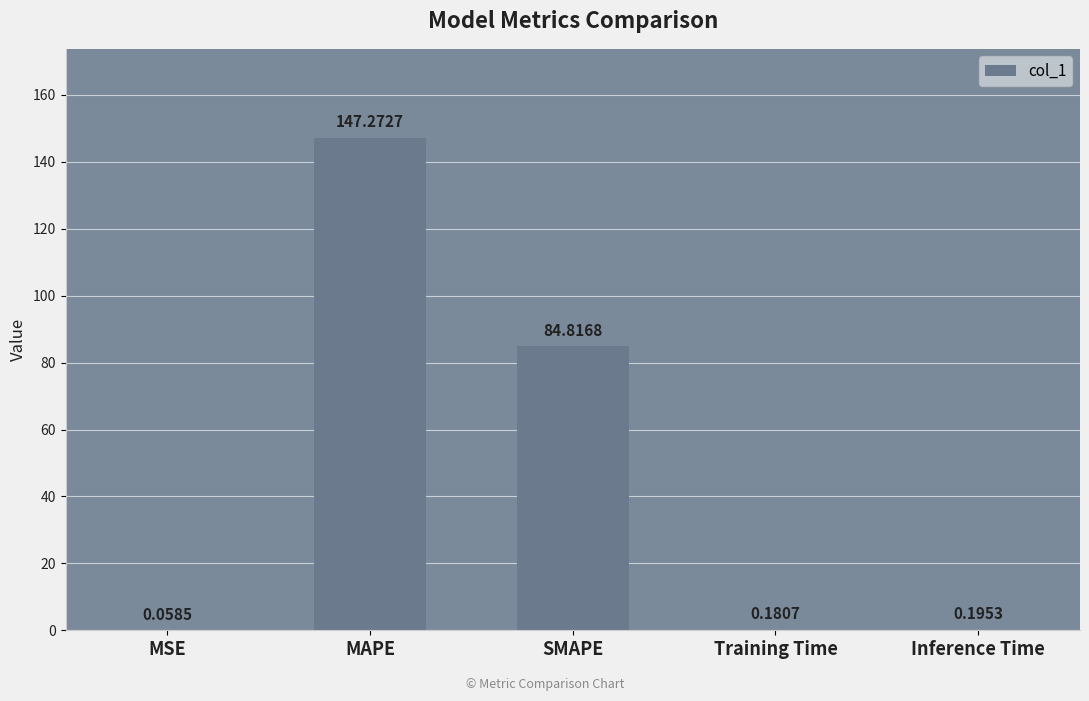

What is the change in value from MAPE to Training Time?

-147.1